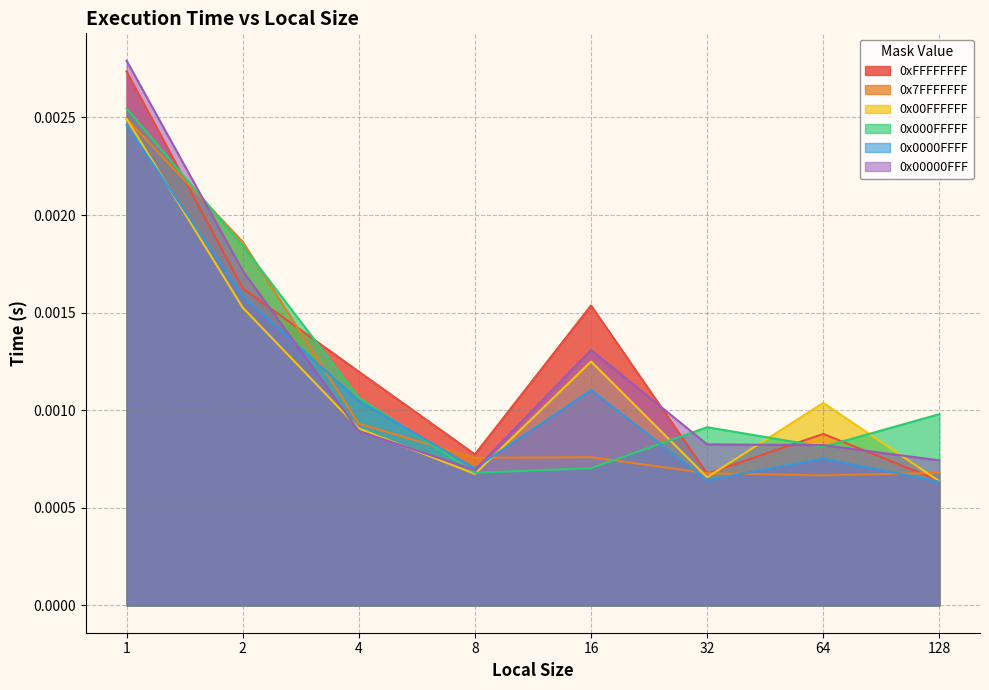

At which category is the sum across all series the highest?

1